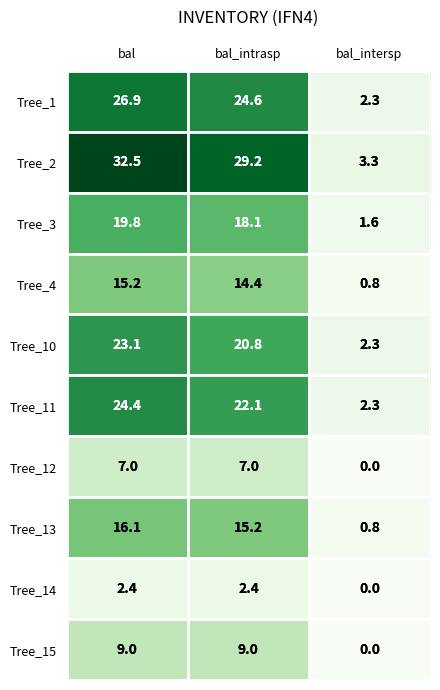

What is the difference between the highest and lowest values at bal?

30.1